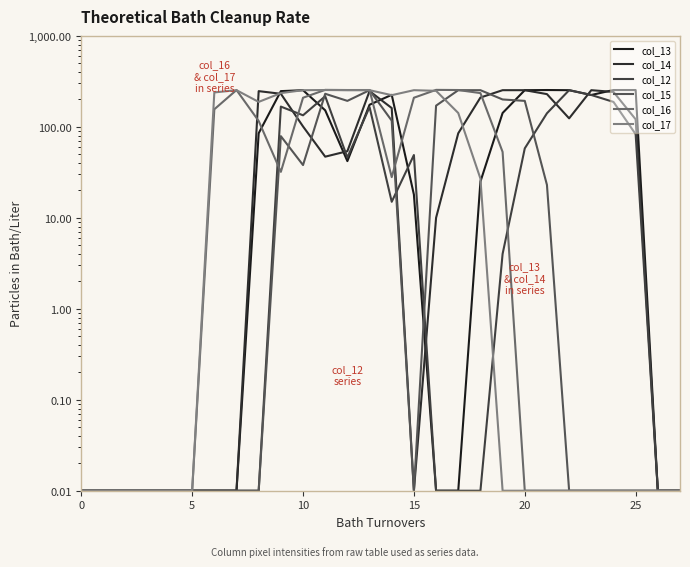

Reading right to left, extract all data points from this chart.

col_13: 0.0	0.0	254.0	254.0	224.0	253.0	254.0	253.0	142.0	25.0	0.0	0.0	18.0	225.0	175.0	42.0	152.0	253.0	247.0	85.0	0.0	0.0	0.0	0.0	0.0	0.0	0.0	0.0
col_14: 0.0	0.0	121.0	242.0	253.0	124.0	229.0	253.0	253.0	210.0	85.0	10.0	0.0	161.0	247.0	54.0	47.0	101.0	231.0	247.0	0.0	0.0	0.0	0.0	0.0	0.0	0.0	0.0
col_12: 0.0	0.0	83.0	188.0	224.0	253.0	141.0	58.0	4.0	0.0	0.0	0.0	49.0	15.0	165.0	46.0	217.0	134.0	167.0	0.0	0.0	0.0	0.0	0.0	0.0	0.0	0.0	0.0
col_15: 0.0	0.0	0.0	0.0	0.0	0.0	23.0	193.0	200.0	253.0	253.0	171.0	0.0	117.0	253.0	193.0	231.0	38.0	79.0	0.0	0.0	0.0	0.0	0.0	0.0	0.0	0.0	0.0
col_16: 0.0	0.0	0.0	0.0	0.0	0.0	0.0	0.0	53.0	235.0	254.0	255.0	209.0	28.0	254.0	254.0	255.0	209.0	32.0	116.0	254.0	156.0	0.0	0.0	0.0	0.0	0.0	0.0
col_17: 0.0	0.0	0.0	0.0	0.0	0.0	0.0	0.0	0.0	27.0	142.0	249.0	253.0	223.0	253.0	253.0	254.0	253.0	235.0	188.0	253.0	239.0	0.0	0.0	0.0	0.0	0.0	0.0